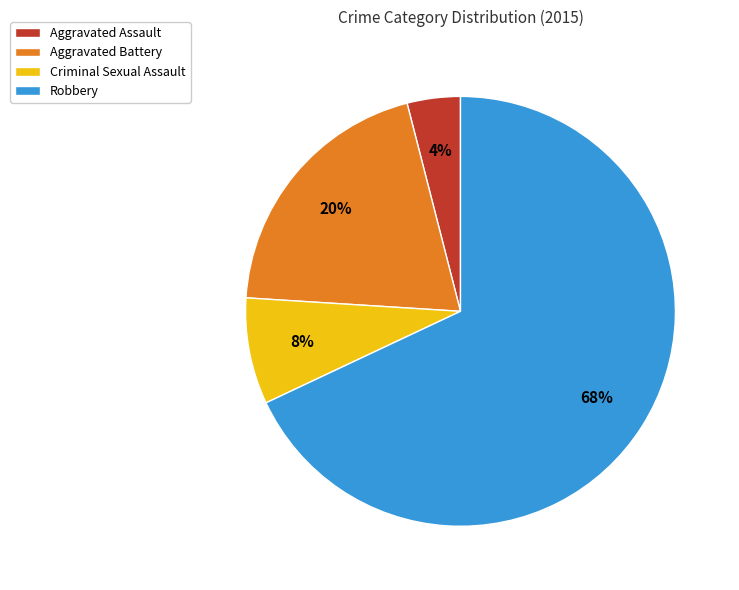

The Criminal Sexual Assault slice represents 1% of the pie. True or false?

False